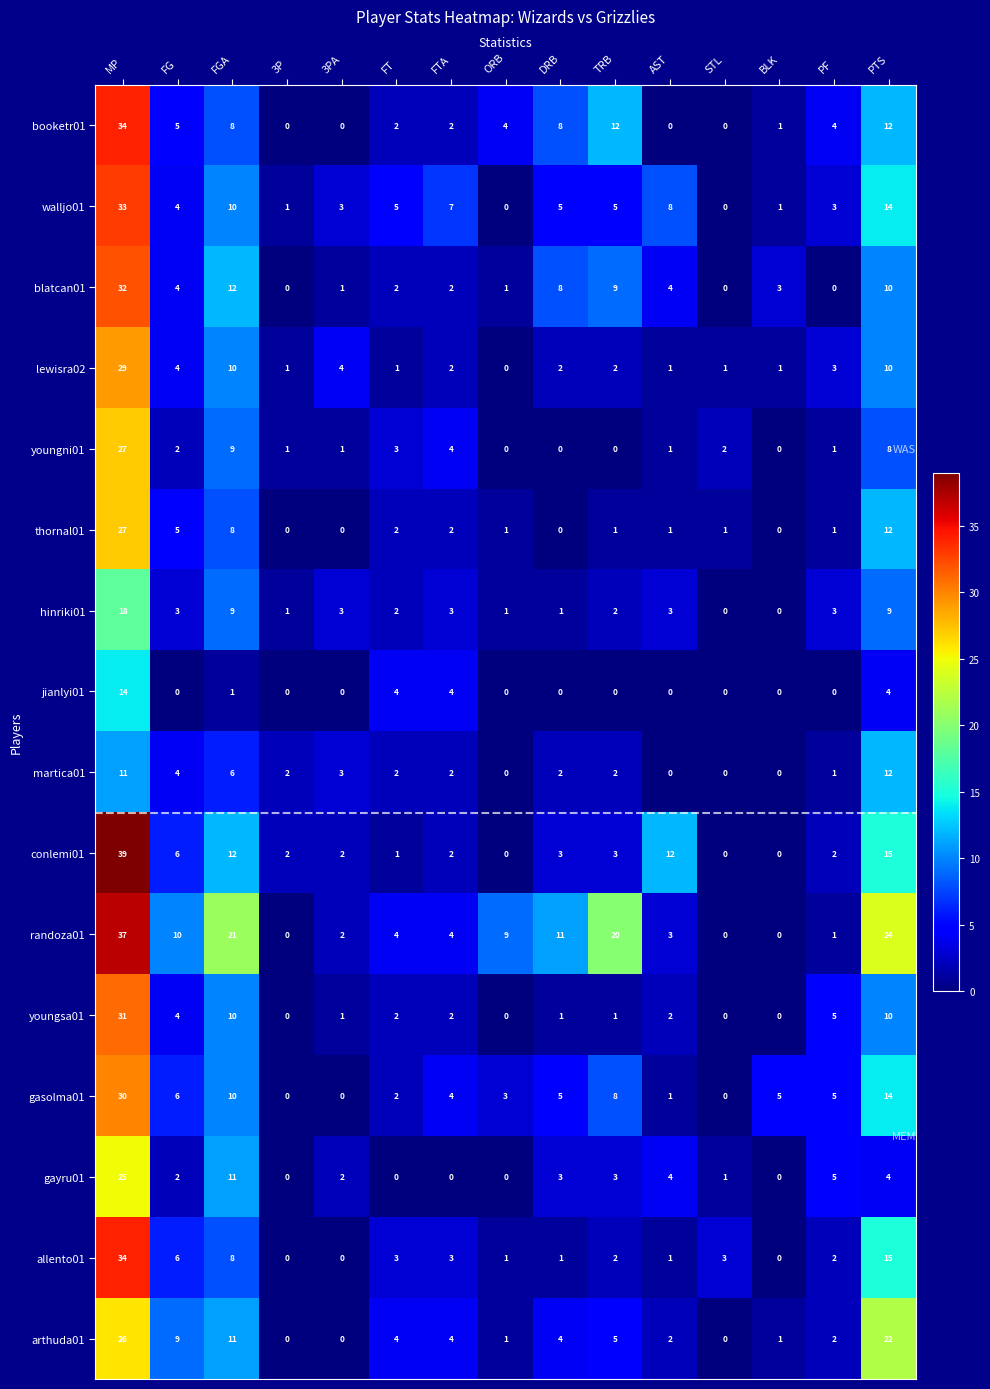

The gayru01 series shows 6 at AST. True or false?

False